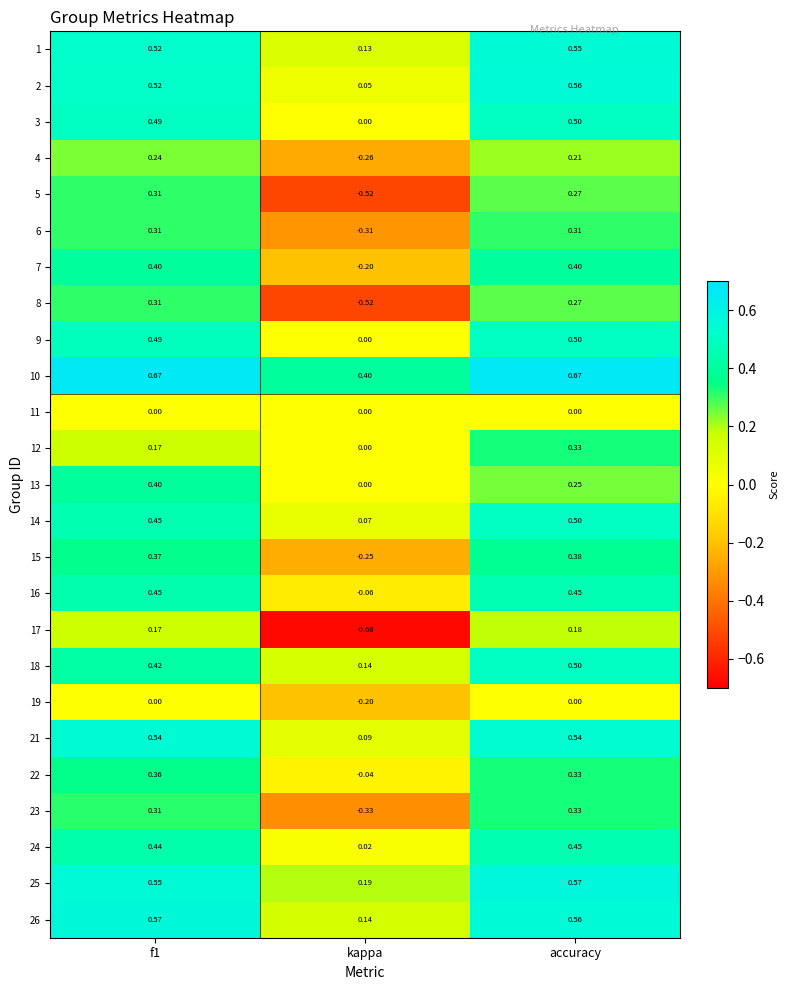

Is the value of 12 at accuracy greater than the value of 26 at kappa?

Yes